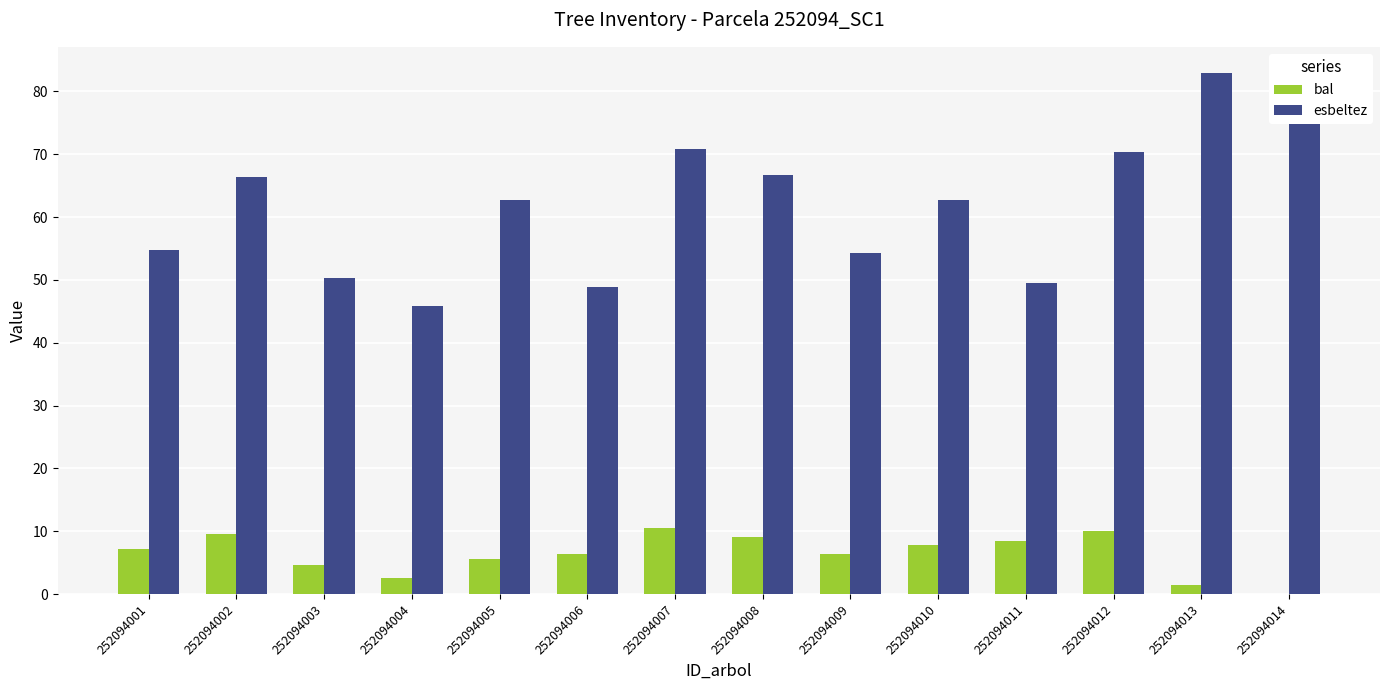

What is the sum of the esbeltez values at 252094014 and 252094008?

143.6